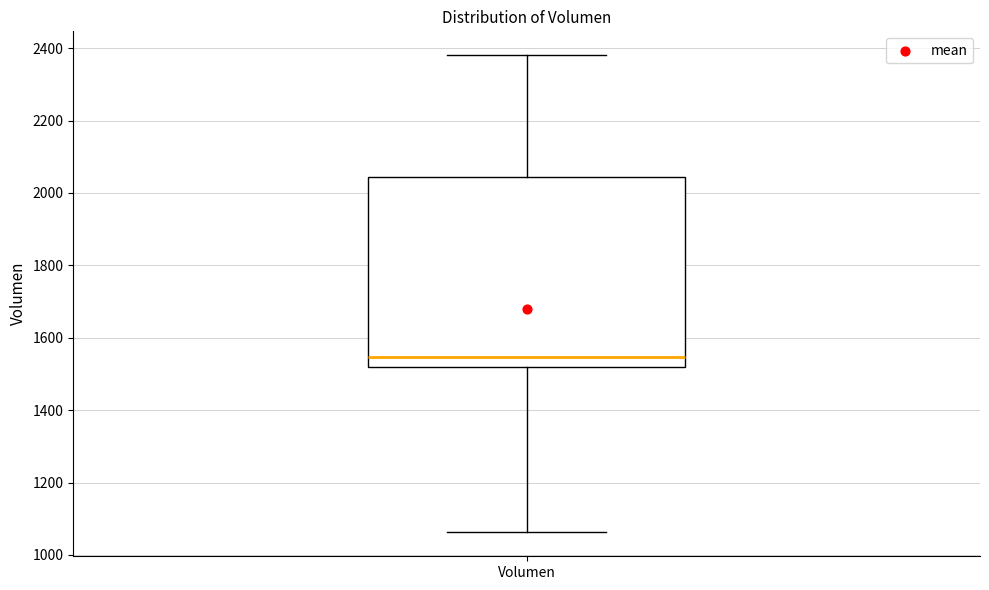

Where does the lower whisker of the box for Volumen end on the y-axis? The values are not printed on the chart, so give them approximately, as read against the axis.

1060